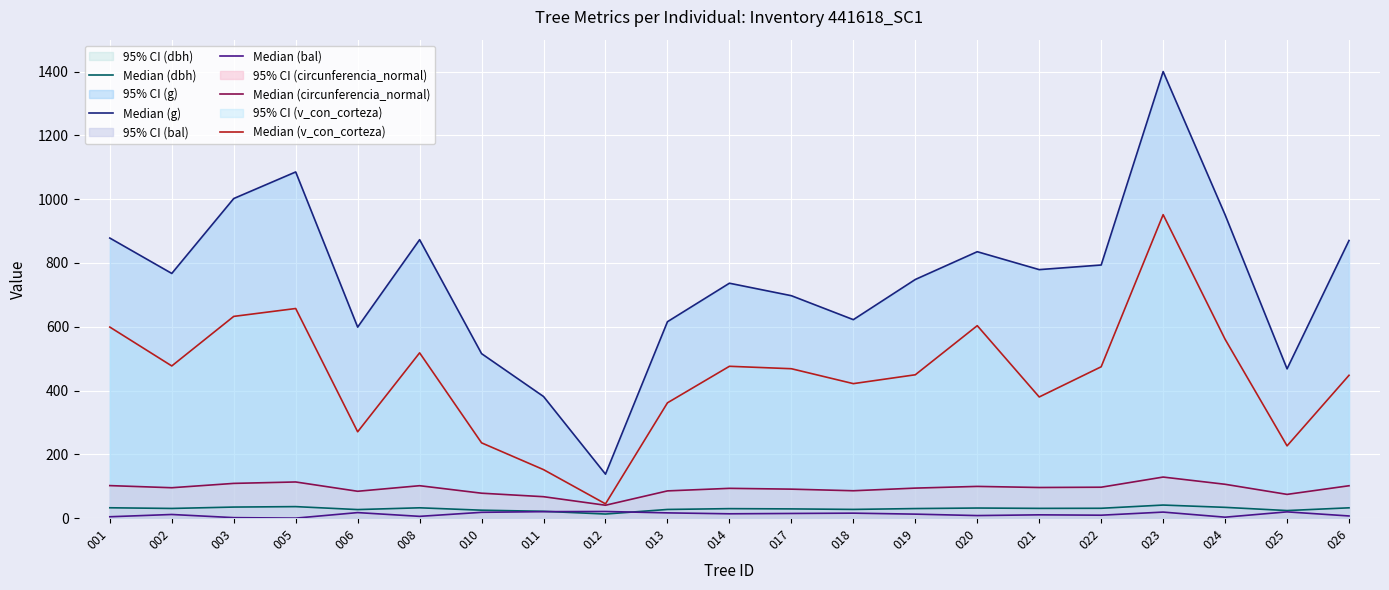

In Median (dbh), how many points are higher than both neighbors (excluding endpoints)?

5